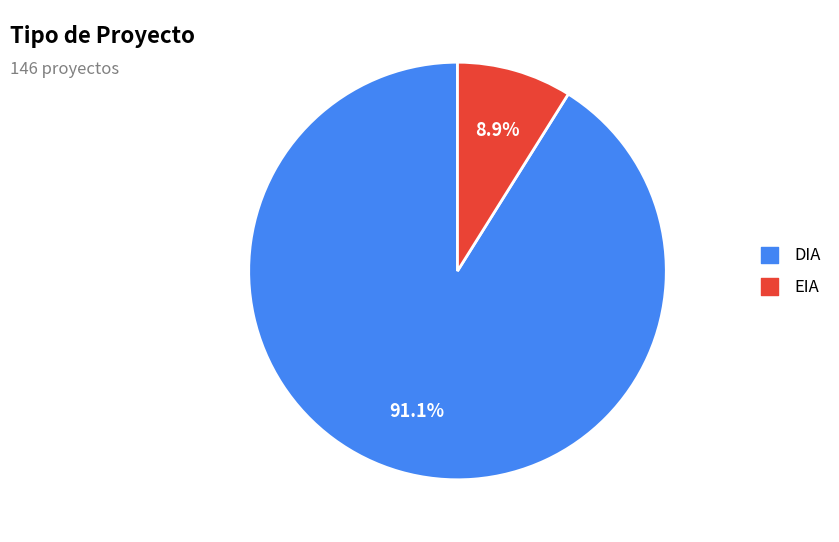

Which category accounts for the majority?

DIA